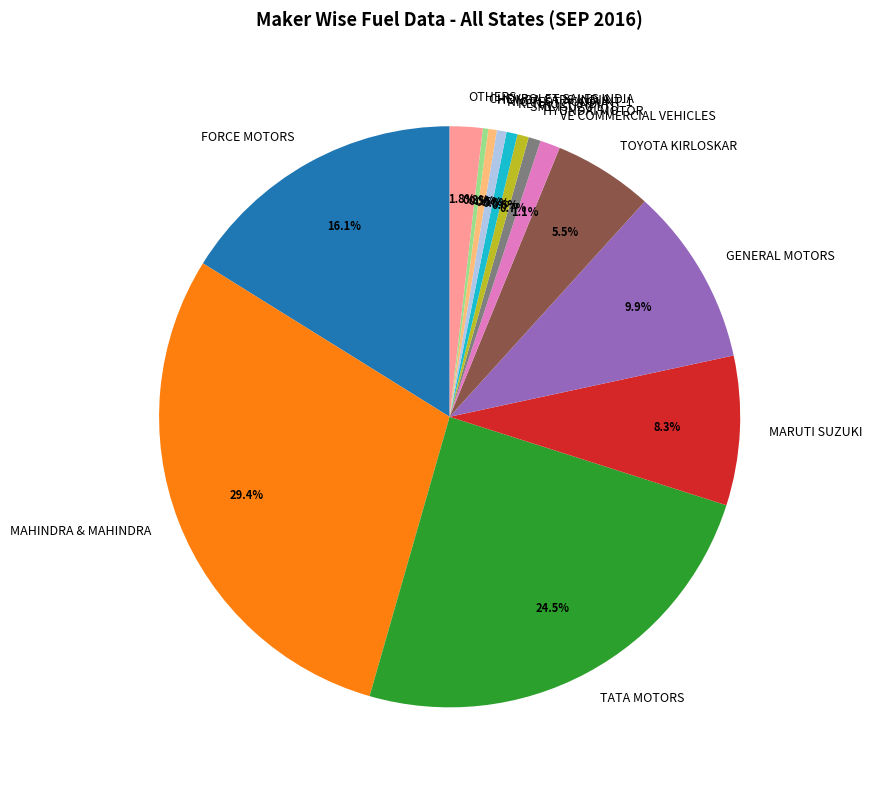

How many segments does this pie chart have?

14